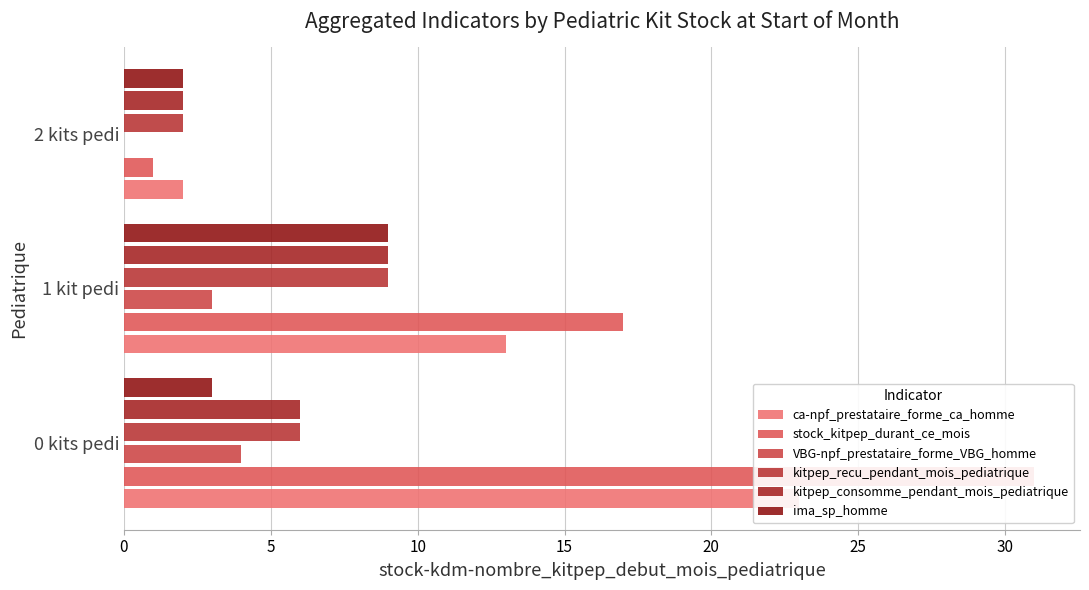

Is the value of VBG-npf_prestataire_forme_VBG_homme at 2 kits pedi greater than the value of ima_sp_homme at 1 kit pedi?

No